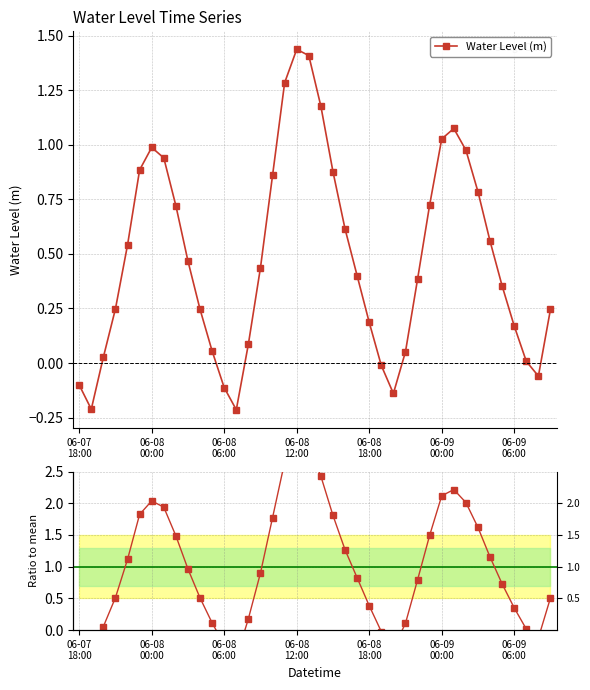

What is the highest value of the Water Level (m) series?

1.4